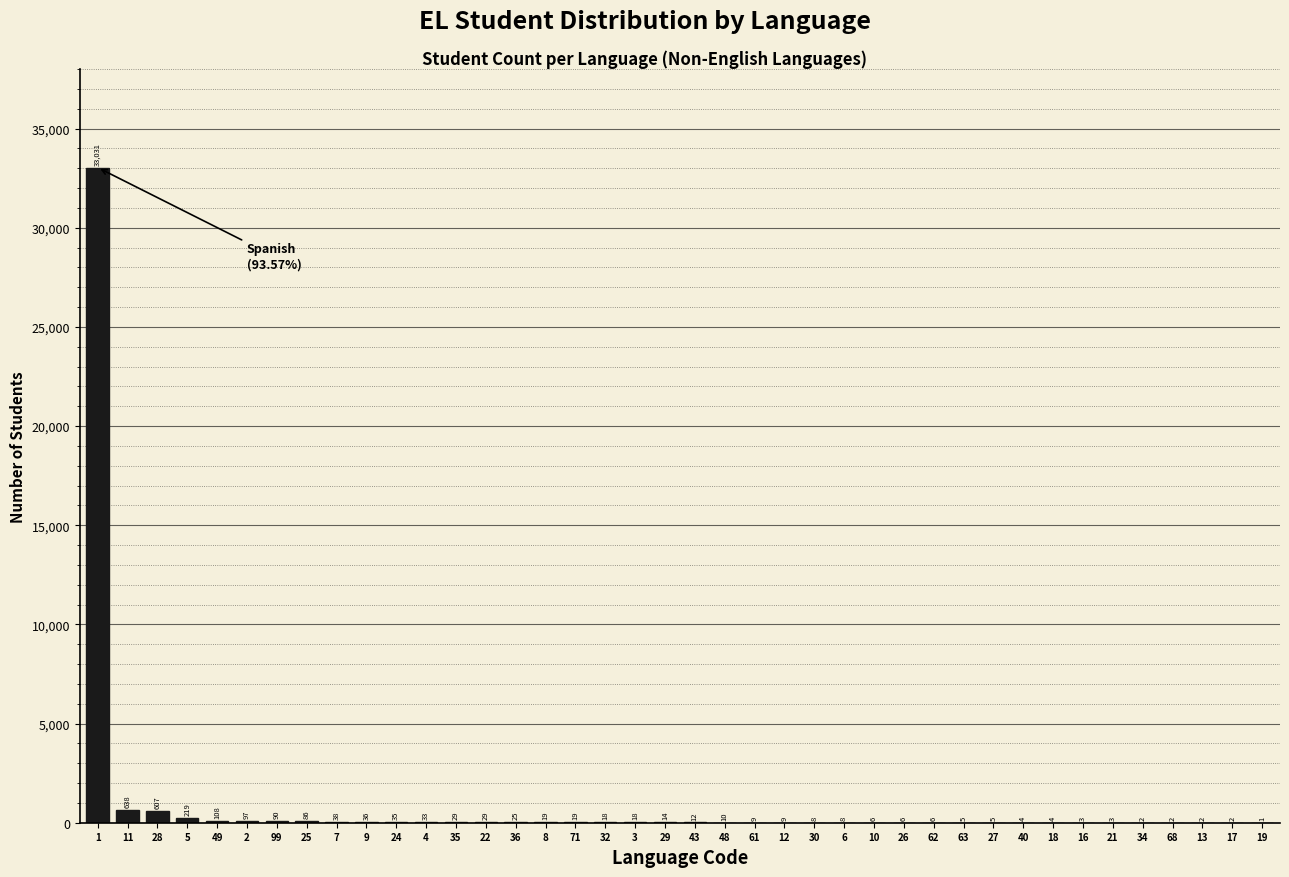

Reading left to right, transcribe all the data shown in this chart.

1=33031	11=638	28=607	5=219	49=108	2=97	99=90	25=86	7=38	9=36	24=35	4=33	35=29	22=29	36=25	8=19	71=19	32=18	3=18	29=14	43=12	48=10	61=9	12=9	30=8	6=8	10=6	26=6	62=6	63=5	27=5	40=4	18=4	16=3	21=3	34=2	68=2	13=2	17=2	19=1